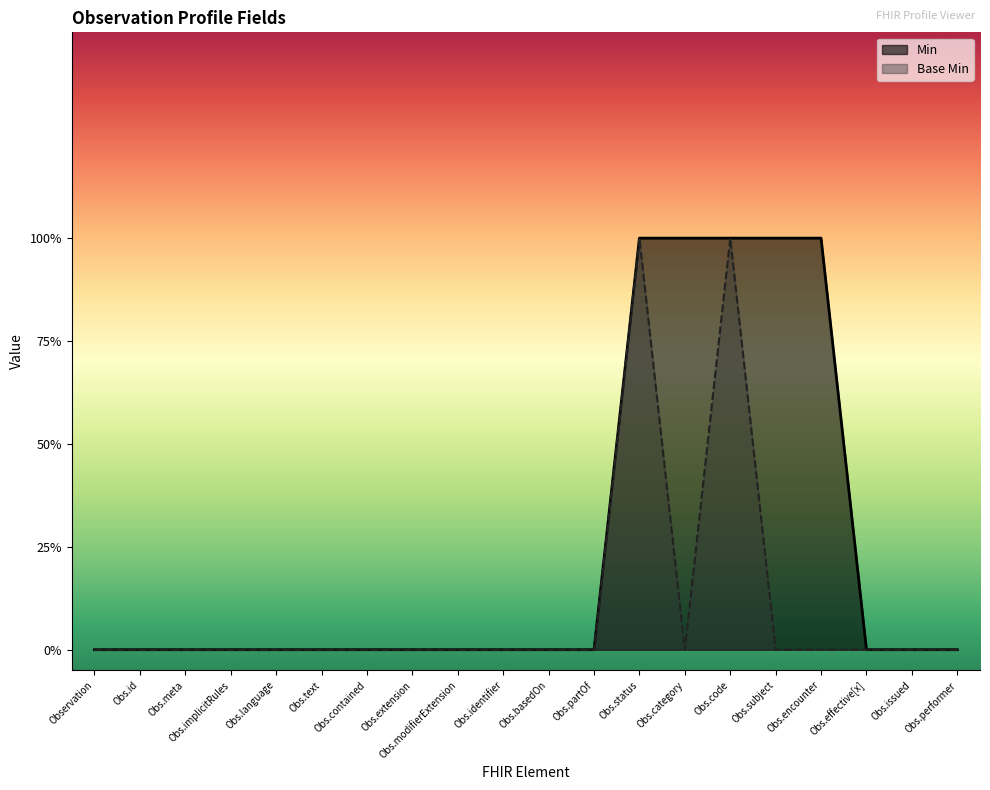

How many Min values are between 0 and 1?

20